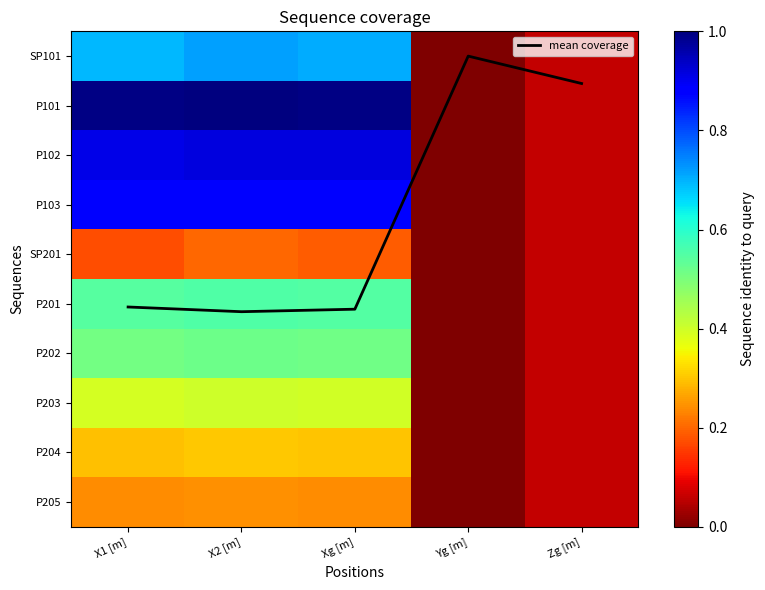

True or false: P203 has a value of 0.1 at X2 [m].

False